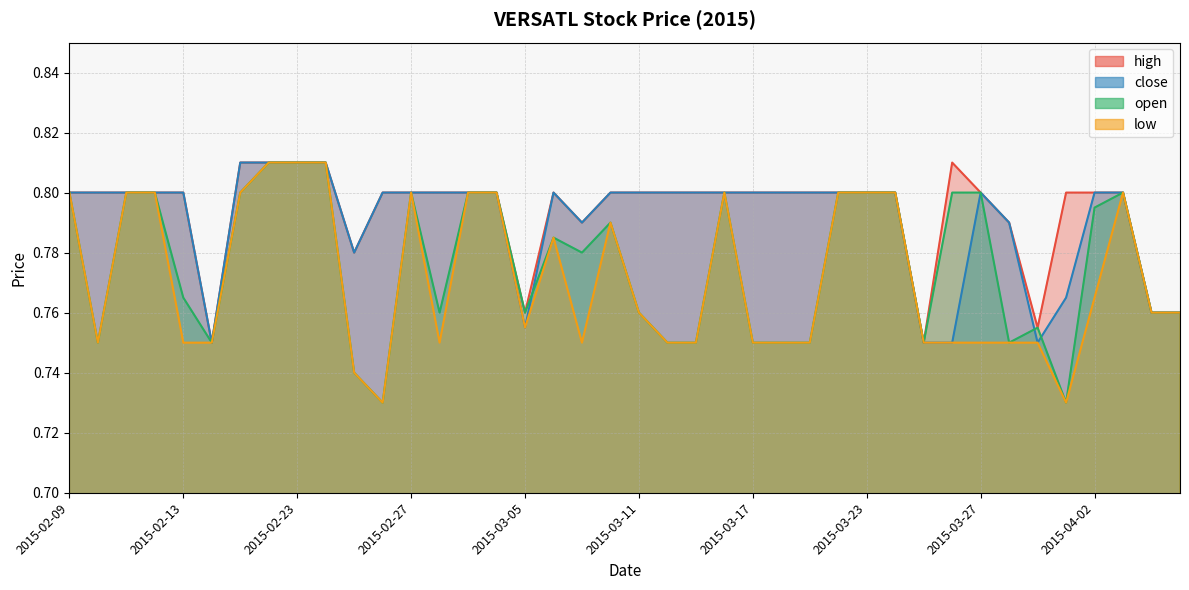

Reading right to left, transcribe all the data shown in this chart.

high: 0.8	0.8	0.8	0.8	0.8	0.8	0.8	0.8	0.8	0.8	0.8	0.8	0.8	0.8	0.8	0.8	0.8	0.8	0.8	0.8	0.8	0.8	0.8	0.8	0.8	0.8	0.8	0.8	0.8	0.8	0.8	0.8	0.8	0.8	0.8	0.8	0.8	0.8	0.8	0.8
close: 0.8	0.8	0.8	0.8	0.8	0.8	0.8	0.8	0.8	0.8	0.8	0.8	0.8	0.8	0.8	0.8	0.8	0.8	0.8	0.8	0.8	0.8	0.8	0.8	0.8	0.8	0.8	0.8	0.8	0.8	0.8	0.8	0.8	0.8	0.8	0.8	0.8	0.8	0.8	0.8
open: 0.8	0.8	0.8	0.8	0.7	0.8	0.8	0.8	0.8	0.8	0.8	0.8	0.8	0.8	0.8	0.8	0.8	0.8	0.8	0.8	0.8	0.8	0.8	0.8	0.8	0.8	0.8	0.8	0.7	0.7	0.8	0.8	0.8	0.8	0.8	0.8	0.8	0.8	0.8	0.8
low: 0.8	0.8	0.8	0.8	0.7	0.8	0.8	0.8	0.8	0.8	0.8	0.8	0.8	0.8	0.8	0.8	0.8	0.8	0.8	0.8	0.8	0.8	0.8	0.8	0.8	0.8	0.8	0.8	0.7	0.7	0.8	0.8	0.8	0.8	0.8	0.8	0.8	0.8	0.8	0.8